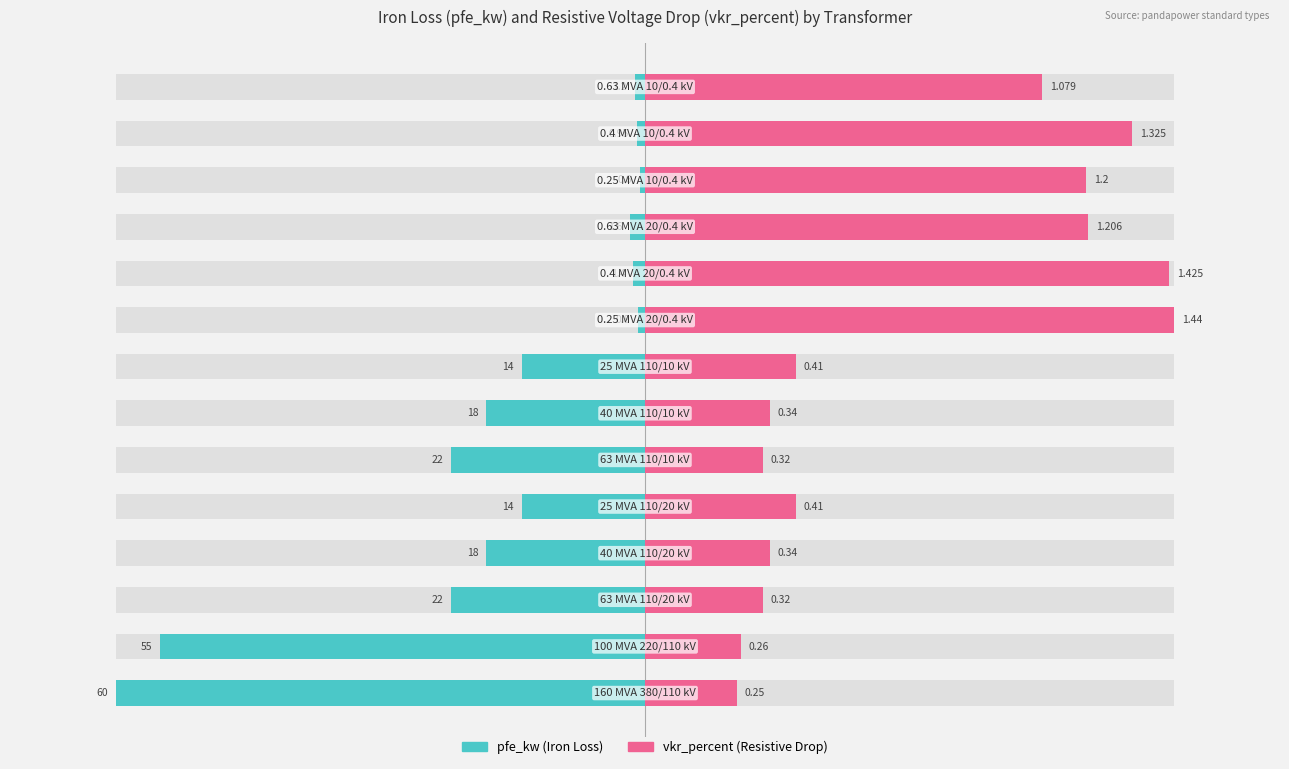

Between 8 and 10, which is larger?

8